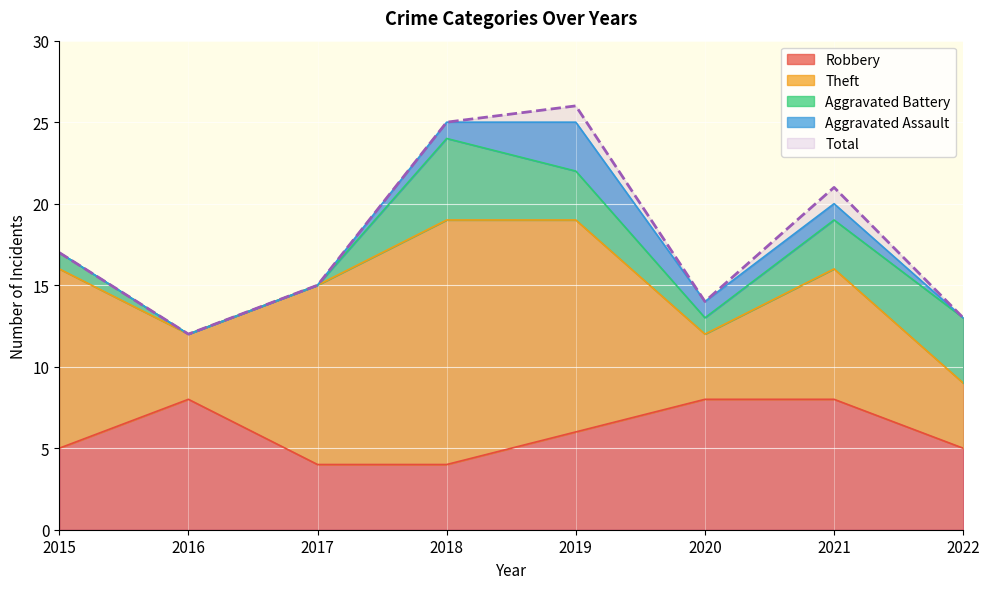

Where is the first local maximum for Aggravated Battery?

2018